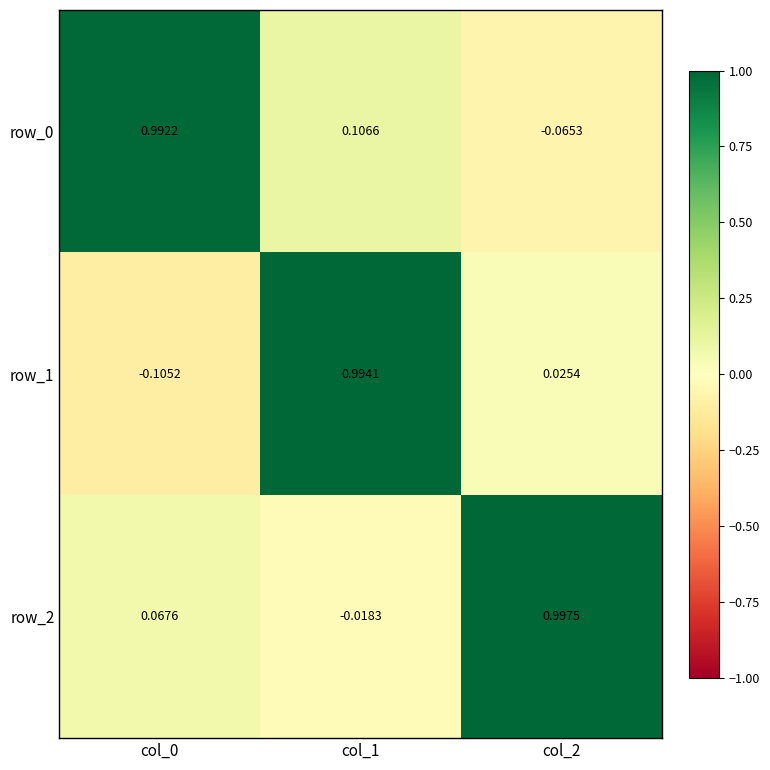

Is the value of row_2 at col_0 greater than the value of row_1 at col_0?

Yes